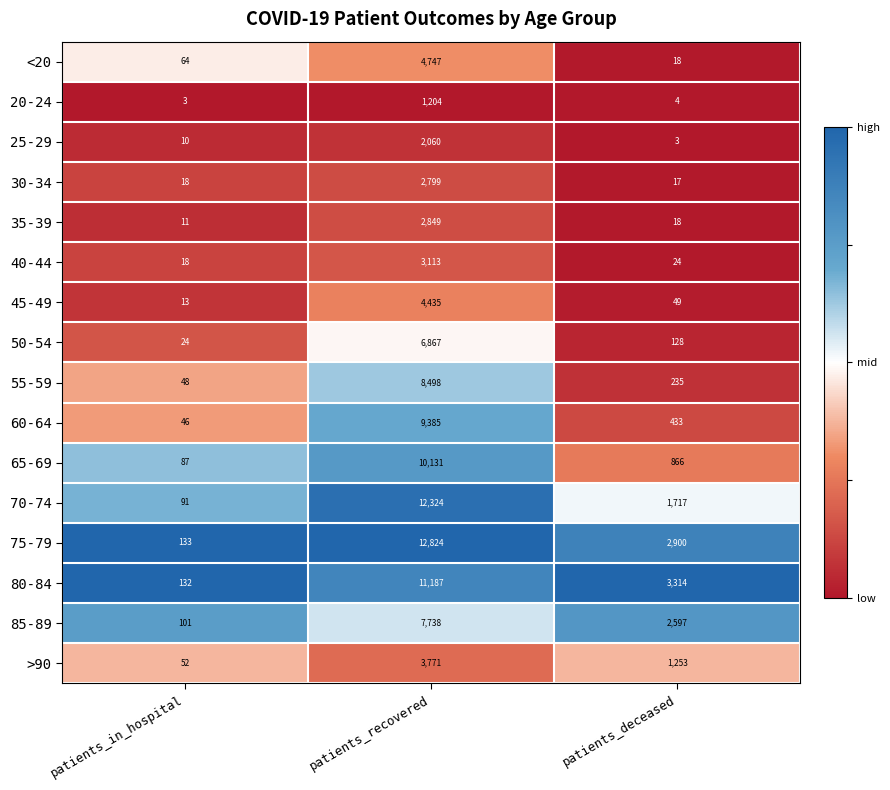

What is the difference between the highest and lowest values at patients_recovered?

11620